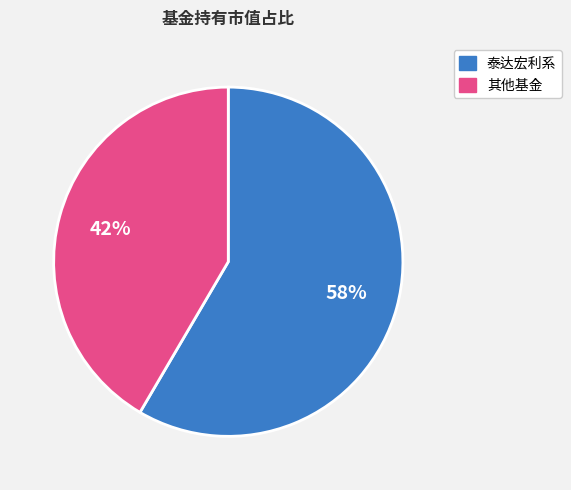

Is there a majority slice in this chart?

Yes